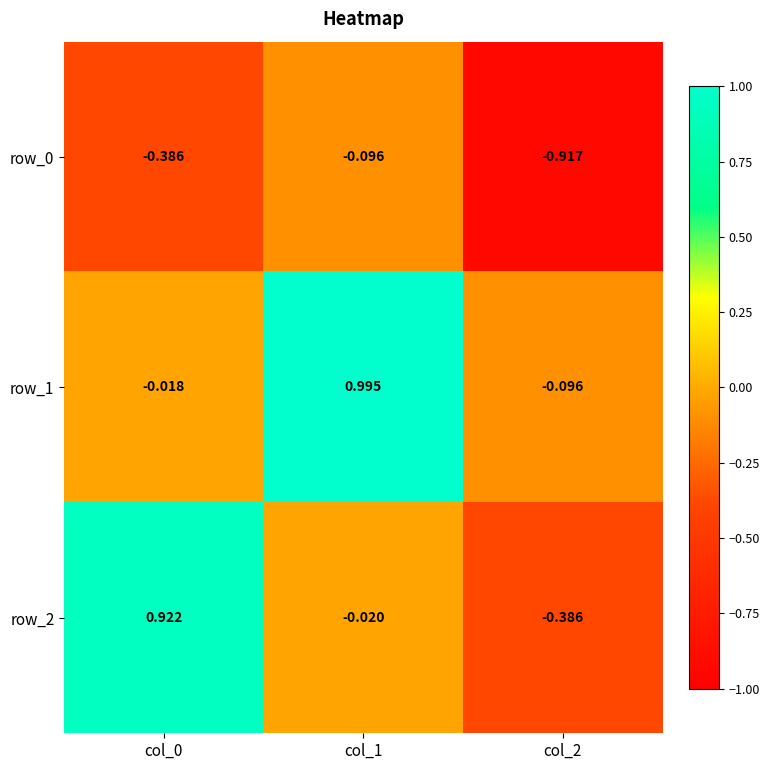

The value of row_0 at col_1 is -0.1. True or false?

True